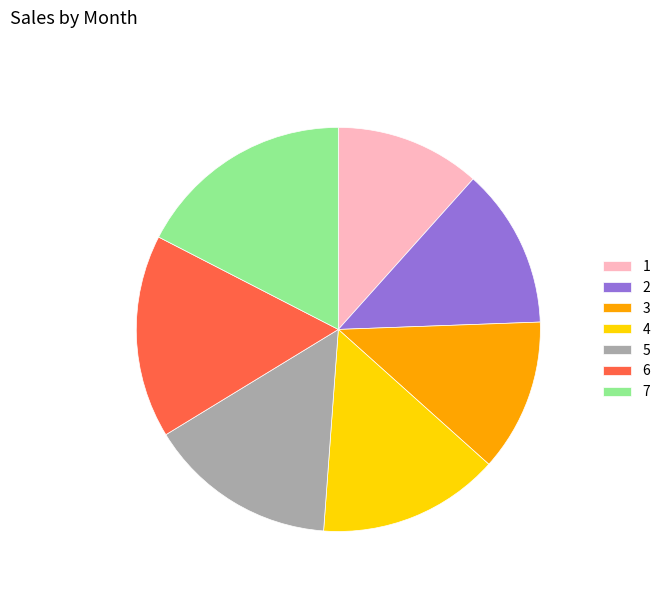

Which category has the smallest portion of the pie?

1